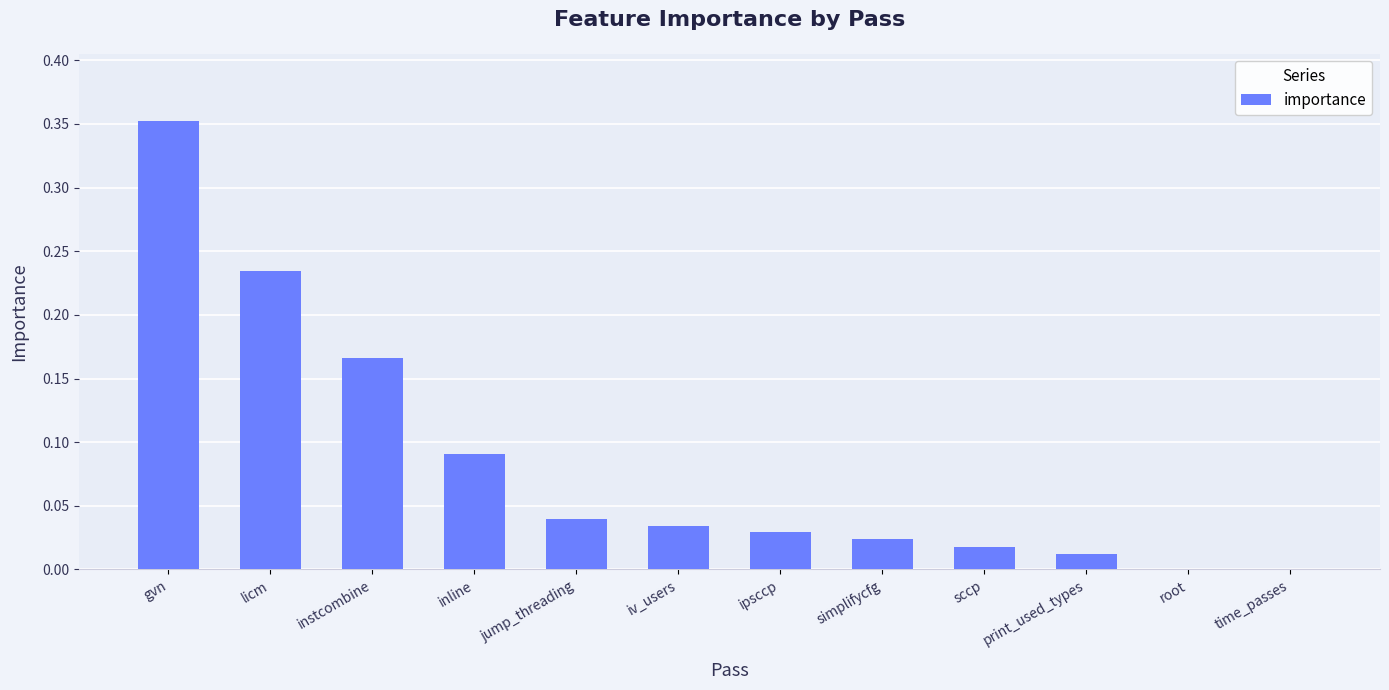

What is the sum of all values?

1.0